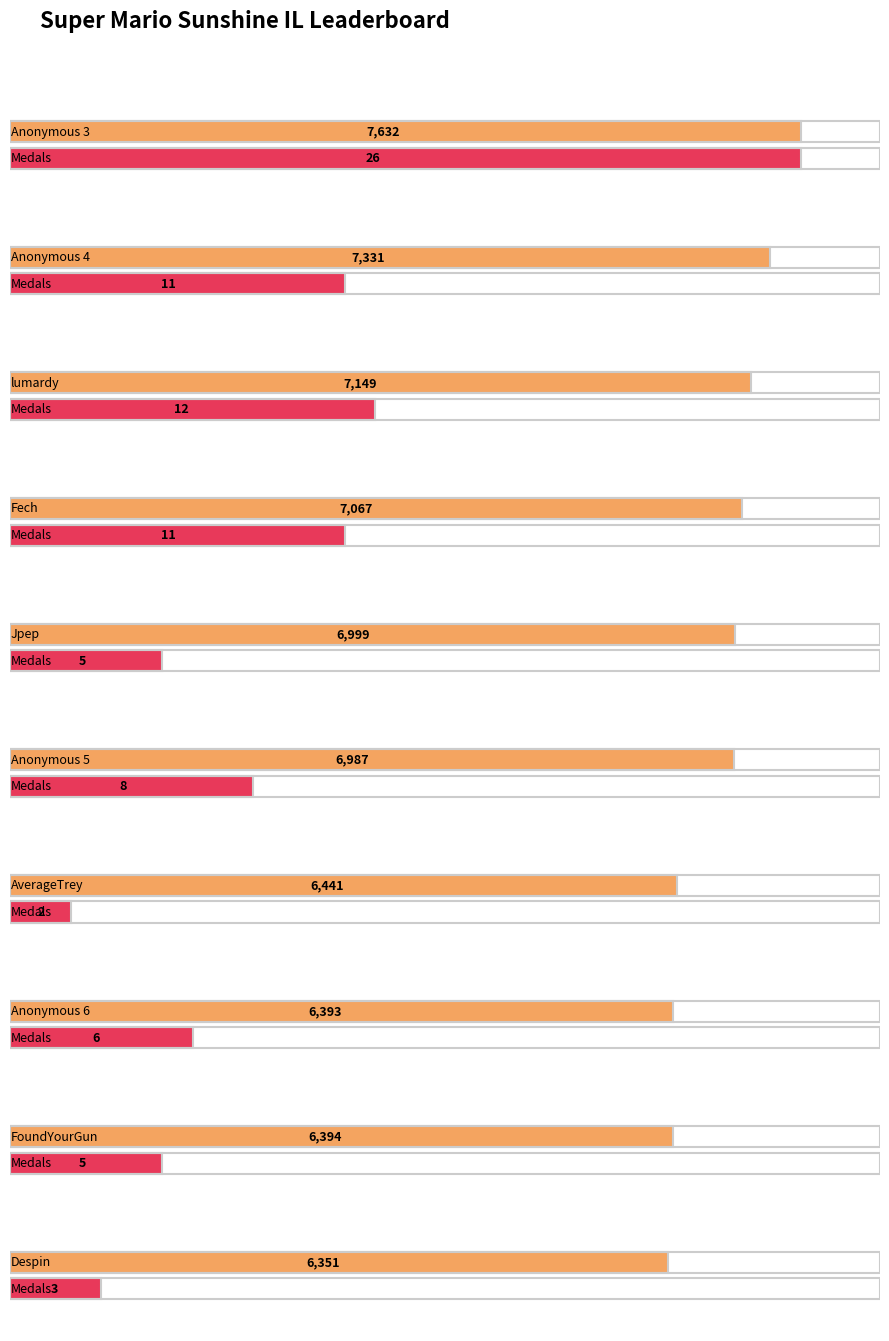

List the series in order of their overall mean, lowest first.

Medals, Points